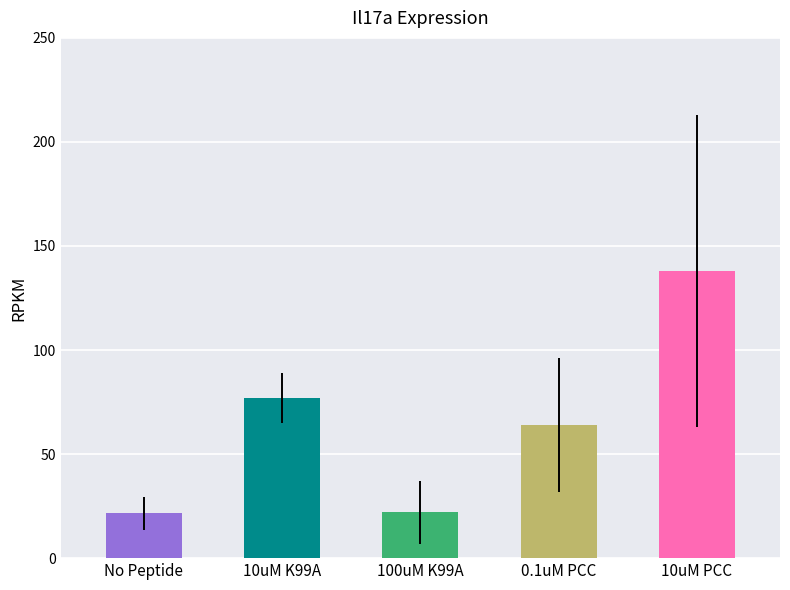

List the labels in order of value, smallest first.

No Peptide, 100uM K99A, 0.1uM PCC, 10uM K99A, 10uM PCC